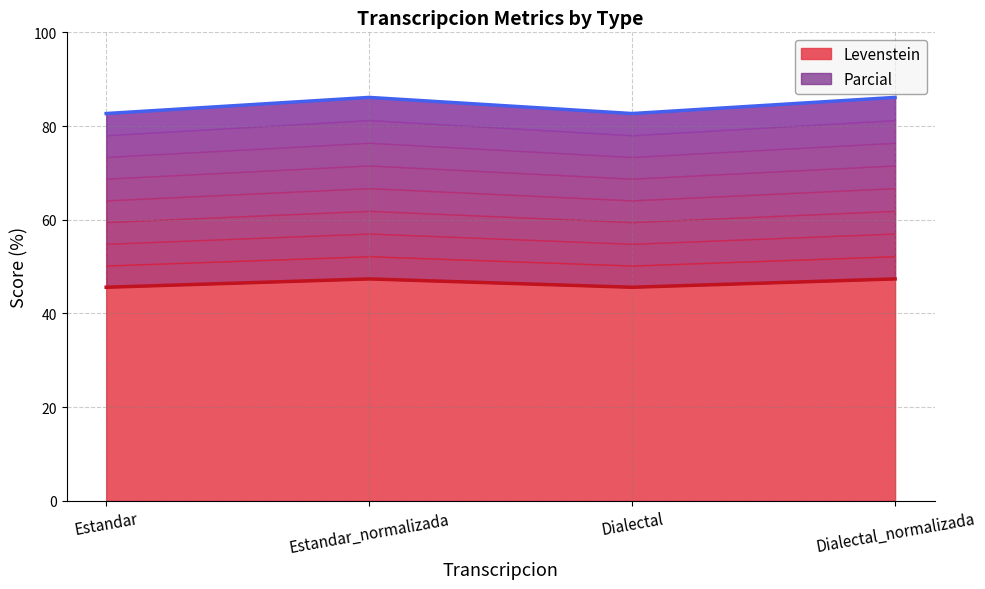

What position from the left is Dialectal?

3